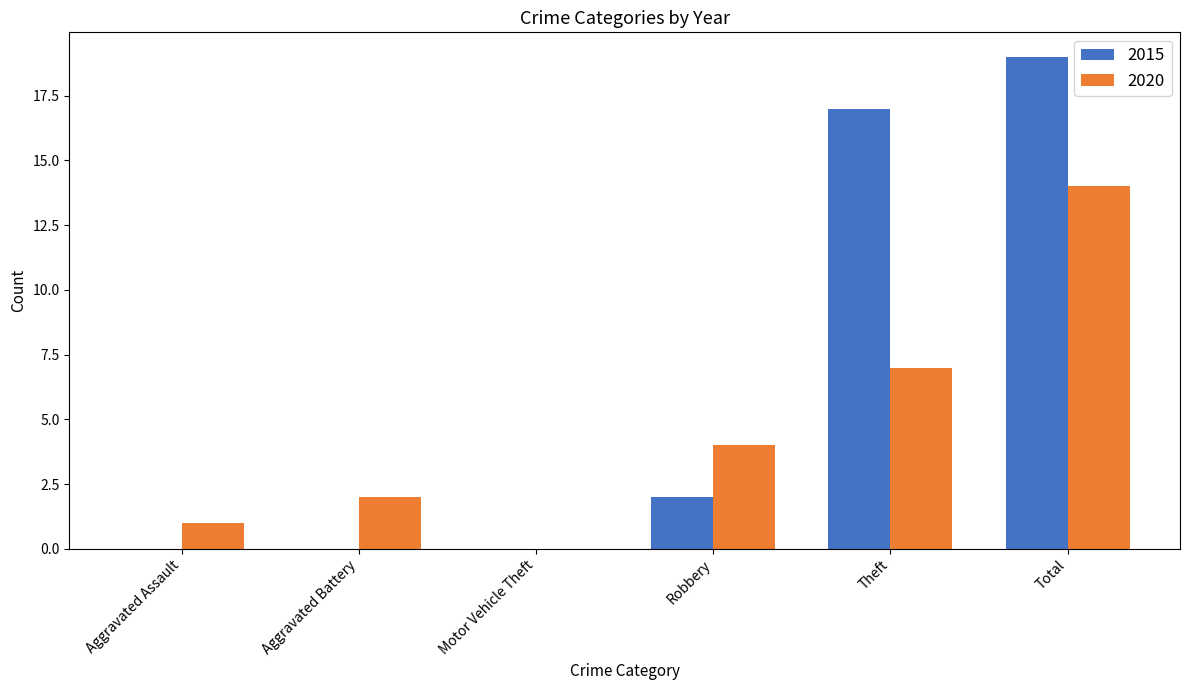

Which series has the largest total across all categories?

2015